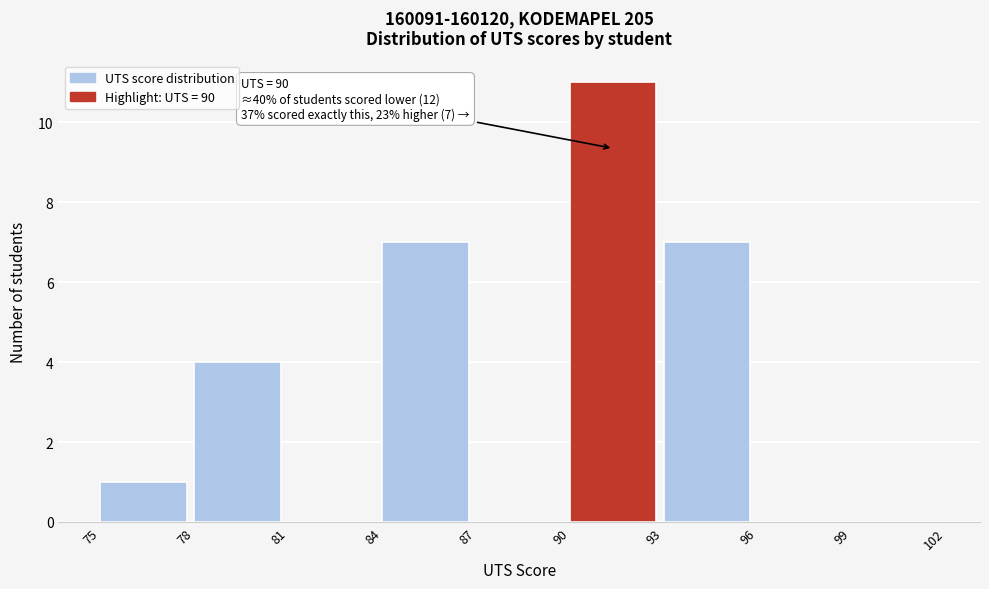

Over which range of the x-axis is the bar tallest?

90 to 93